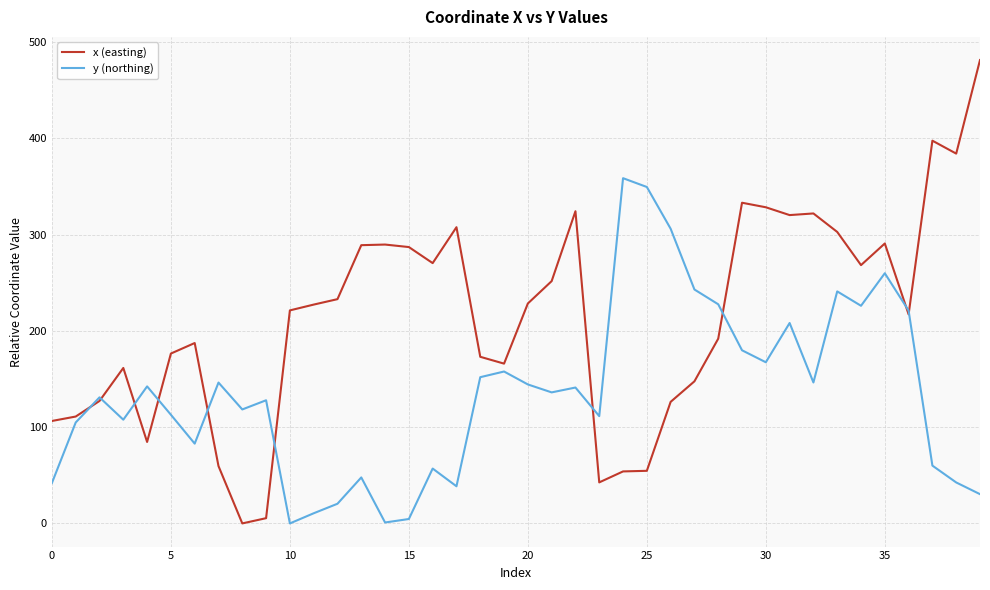

Rank the series by their average value, from lowest to highest.

y (northing), x (easting)